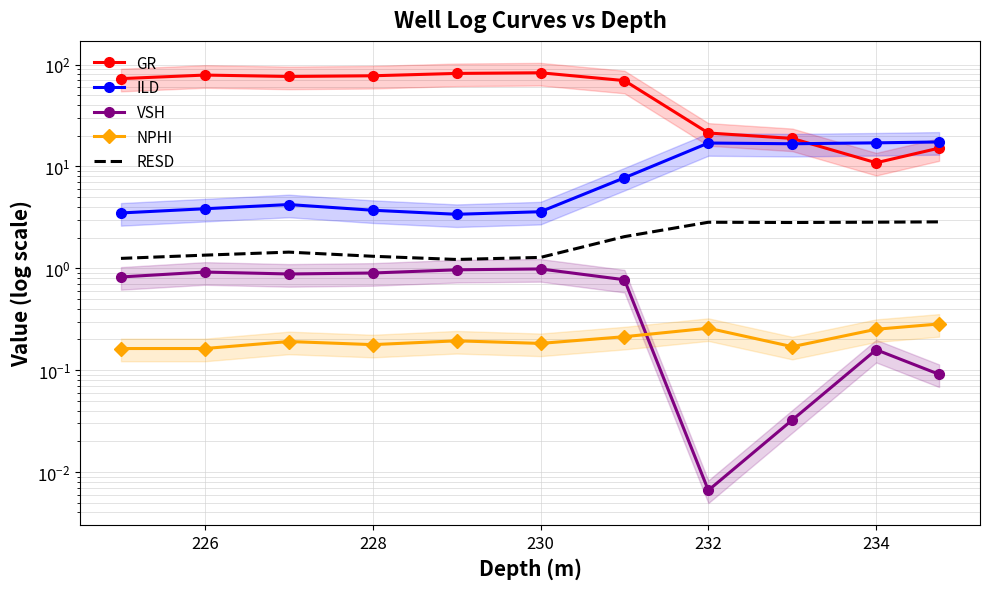

What is the greatest value displayed?

83.2